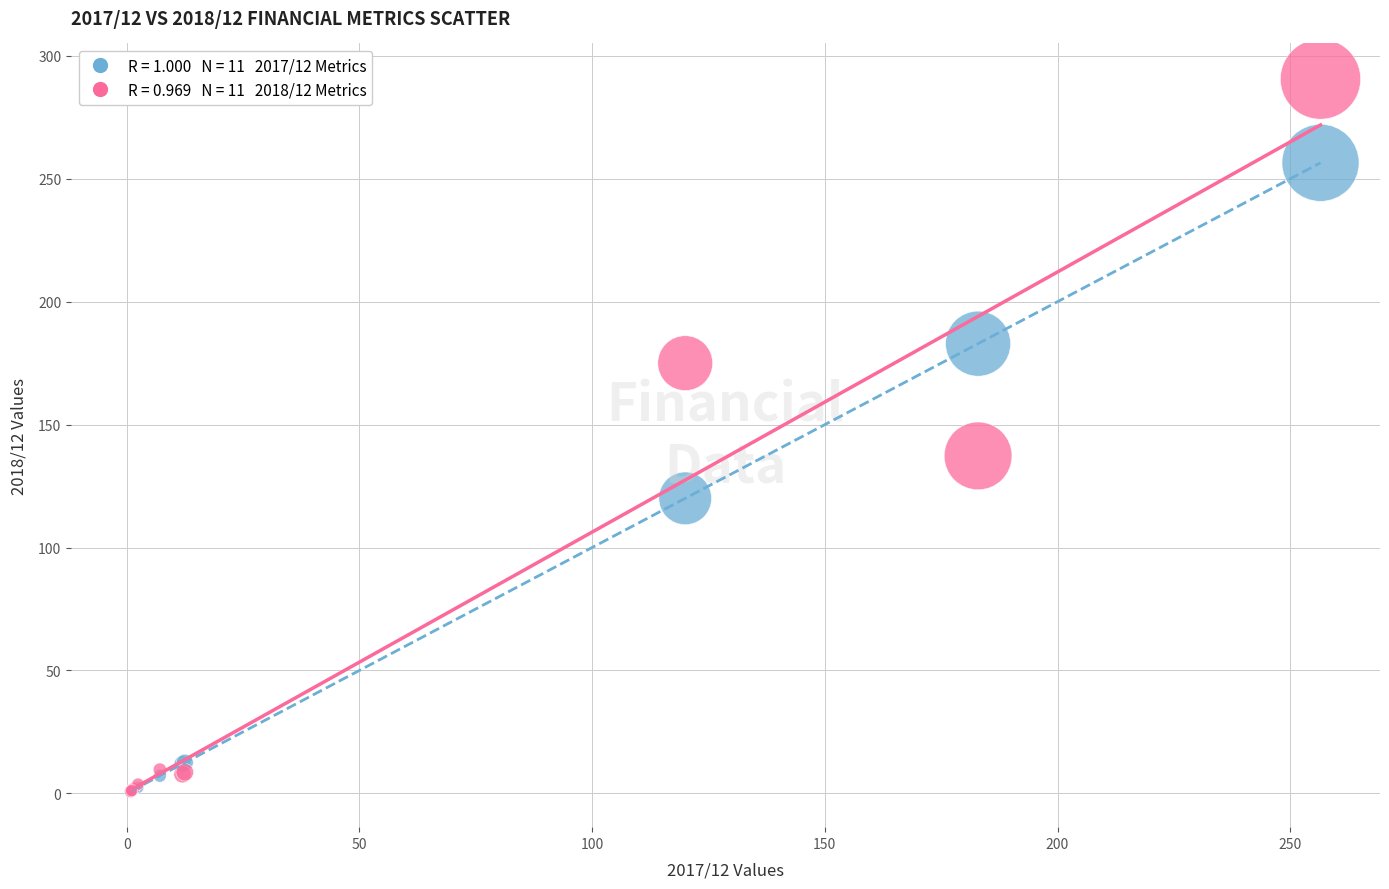

Across all series, what Y value is closest to 145?

137.3